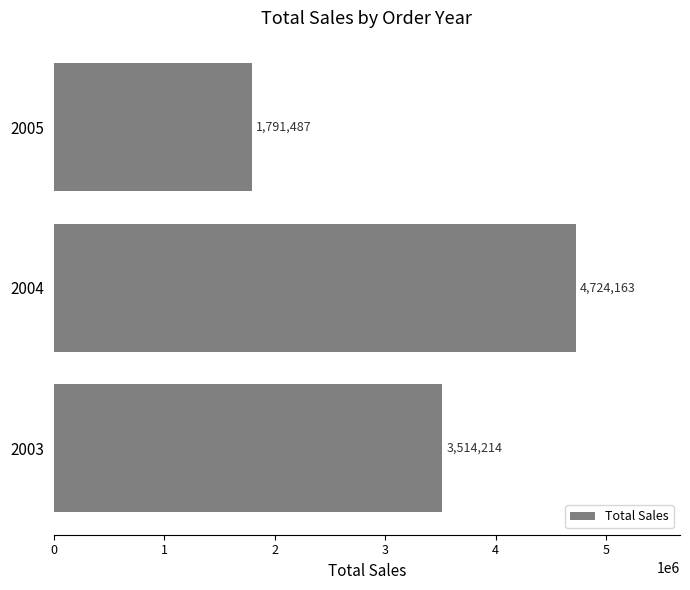

The chart shows a value of 1791486.7 at 2005. True or false?

True